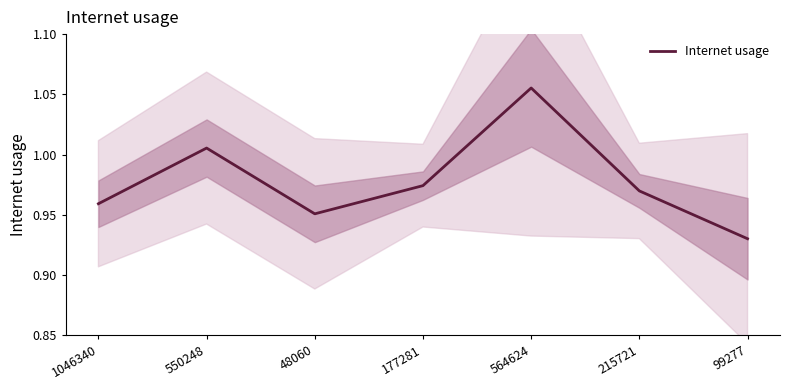

Rank the categories by value from highest to lowest.

564624, 550248, 177281, 215721, 1046340, 48060, 99277